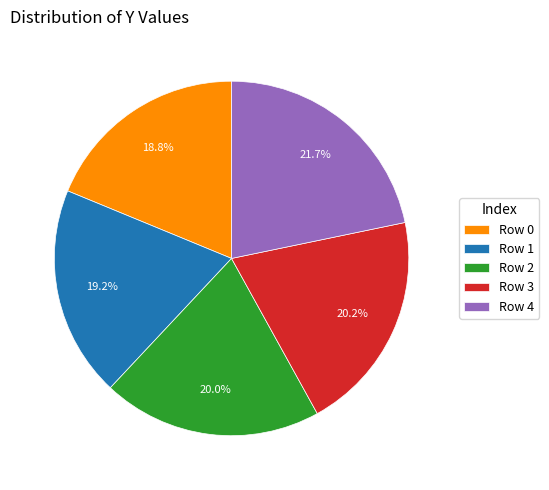

What is the ratio of the value at Row 0 to the value at Row 2?

0.9